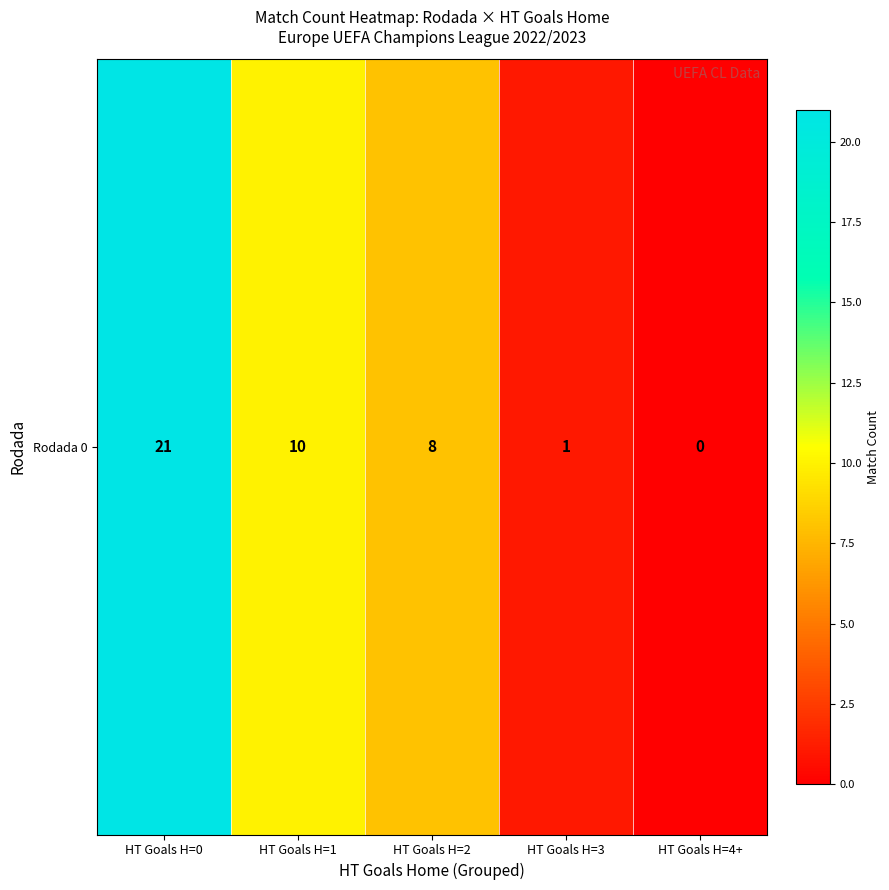

How many data points are less than 8?

2